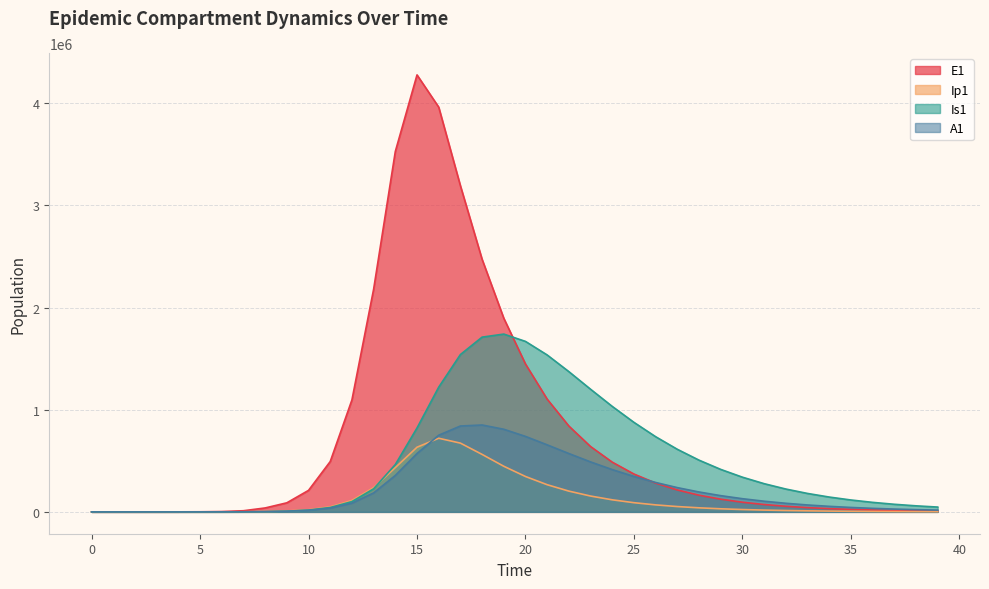

Which label corresponds to the largest value in the chart?

15